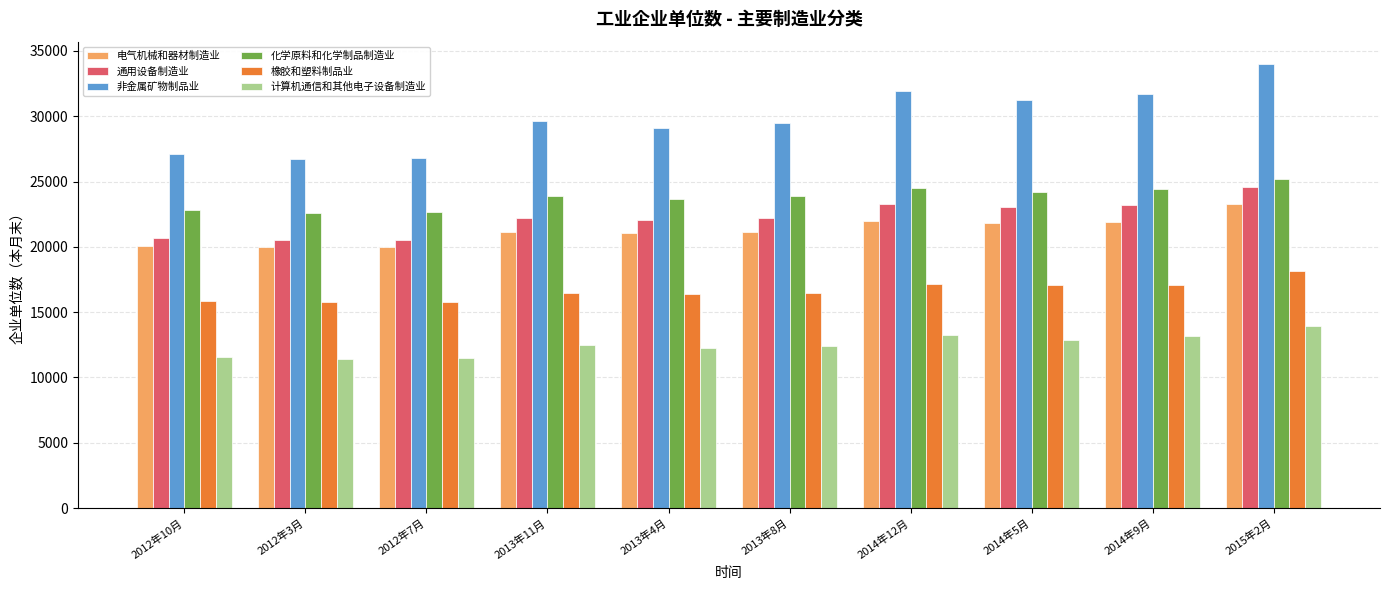

What is the smallest value displayed?

11403